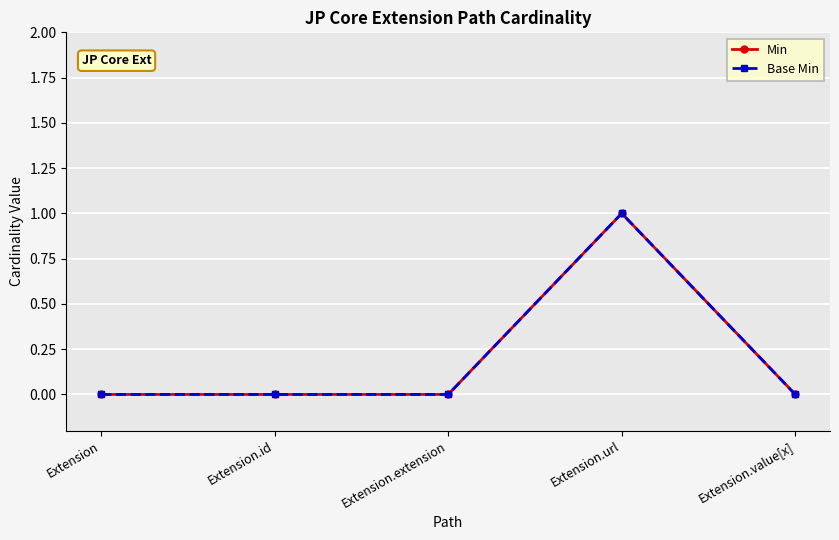

True or false: Min and Base Min cross at least once.

False